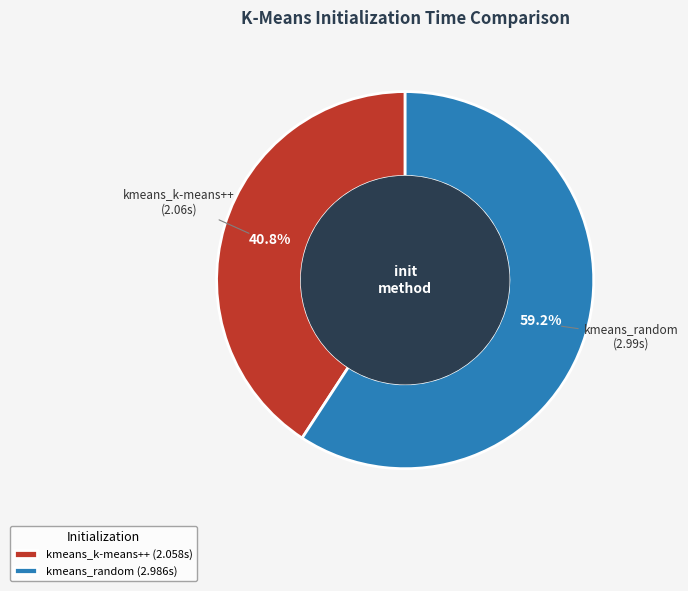

How many segments does this pie chart have?

2